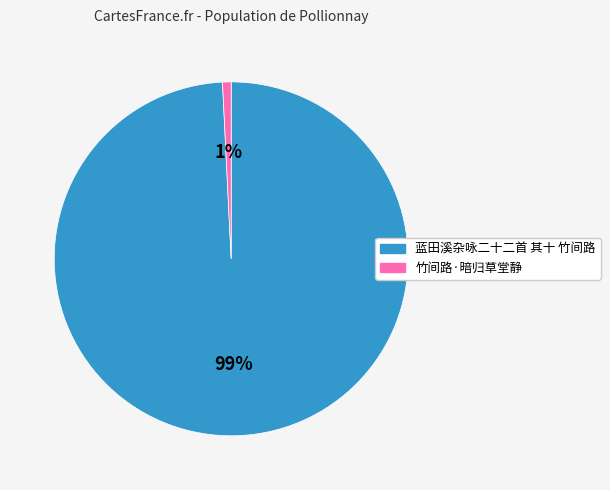

What is the majority slice?

蓝田溪杂咏二十二首 其十 竹间路